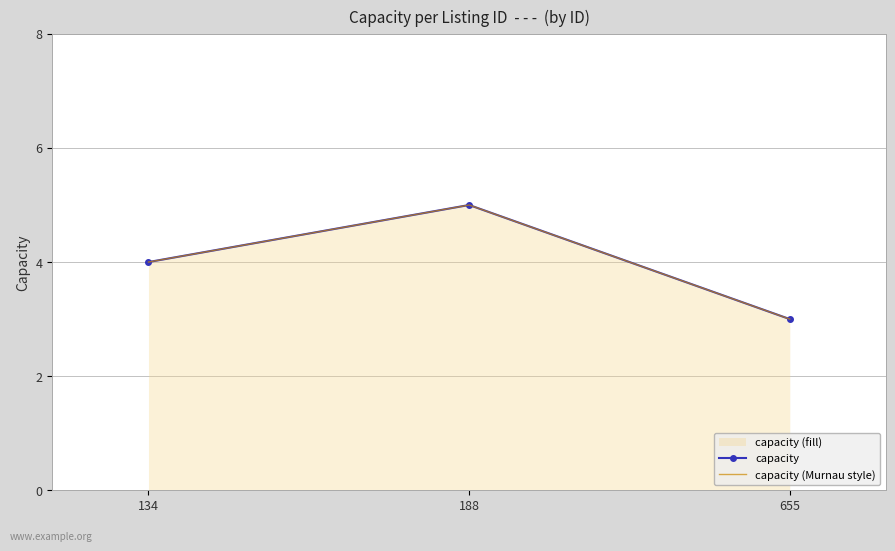

True or false: capacity (Murnau style) has a value of 5 at 188.

True